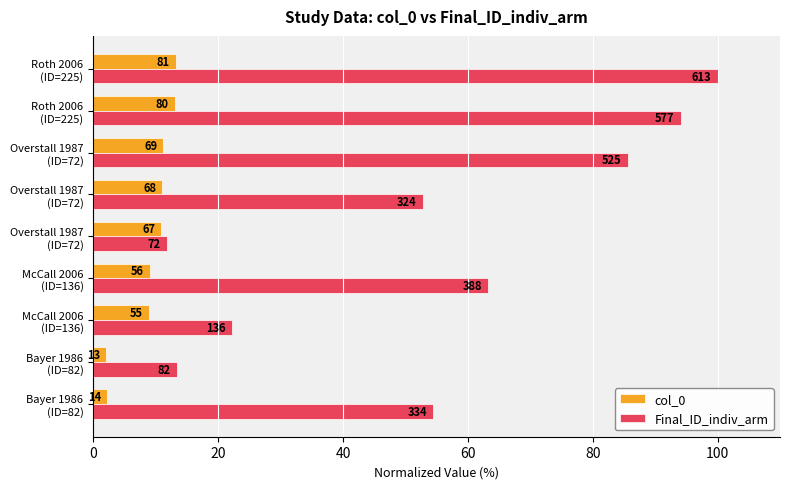

Reading left to right, what are all the values shown in this chart?

col_0: 2.3	2.1	9.0	9.1	10.9	11.1	11.3	13.1	13.2
Final_ID_indiv_arm: 54.5	13.4	22.2	63.3	11.7	52.9	85.6	94.1	100.0